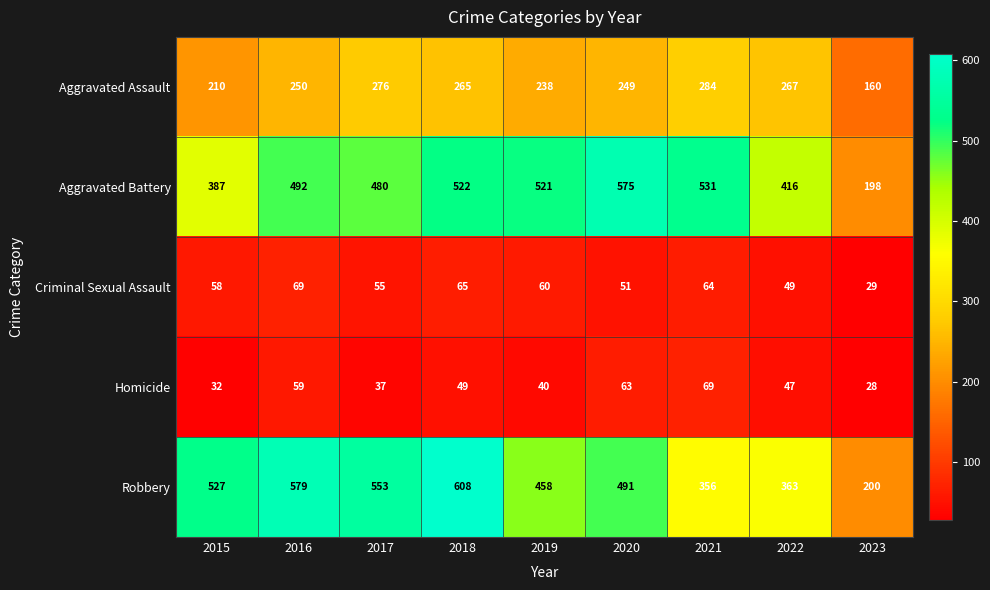

The value of Homicide at 2022 is 10. True or false?

False